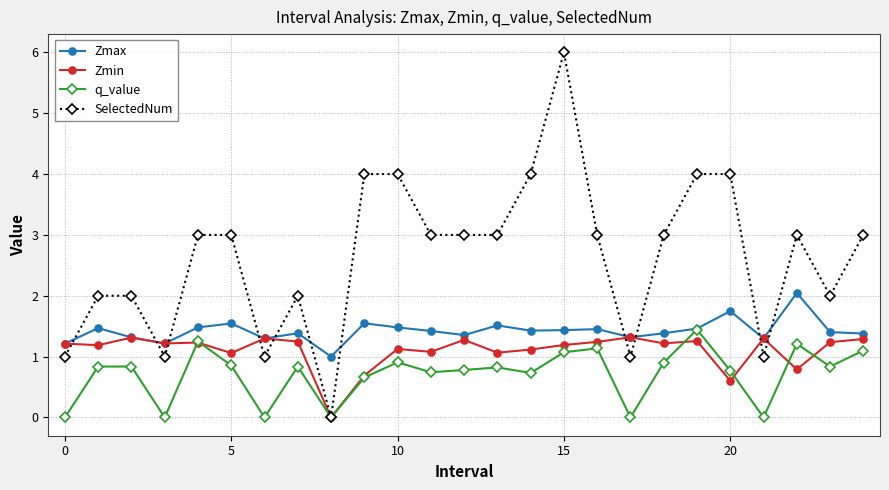

What is the value of the q_value point at the 15th from the left?

0.7